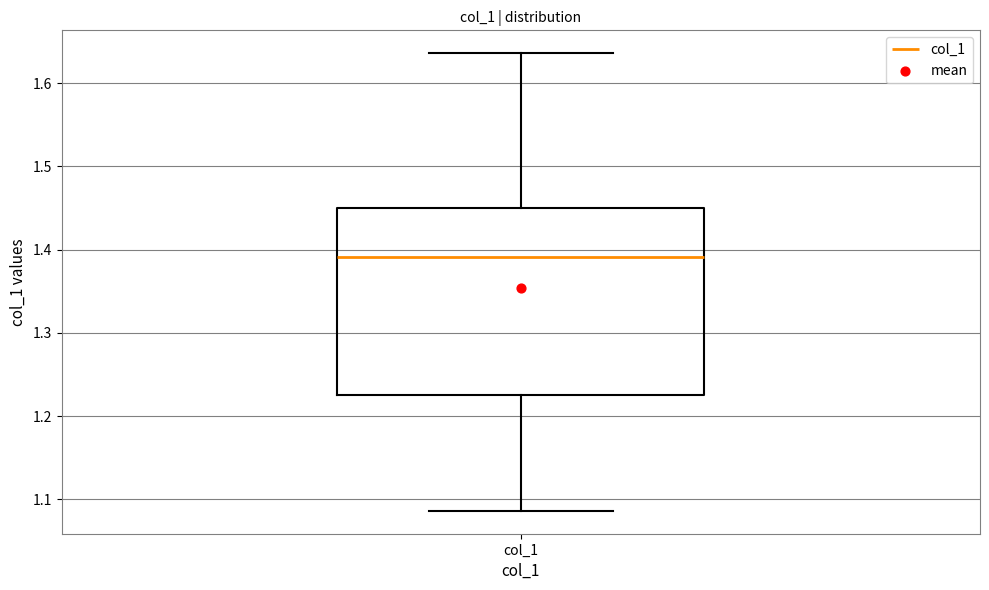

Where does the lower whisker of the box for col_1 end on the y-axis? The values are not printed on the chart, so give them approximately, as read against the axis.

1.09